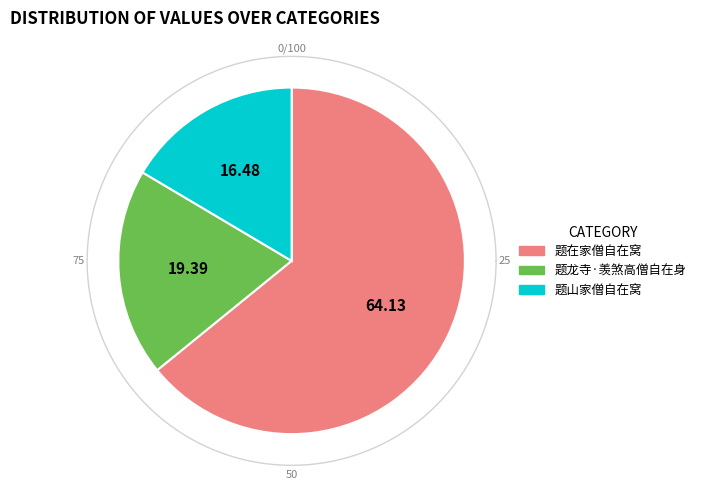

Count the number of slices in the pie.

3